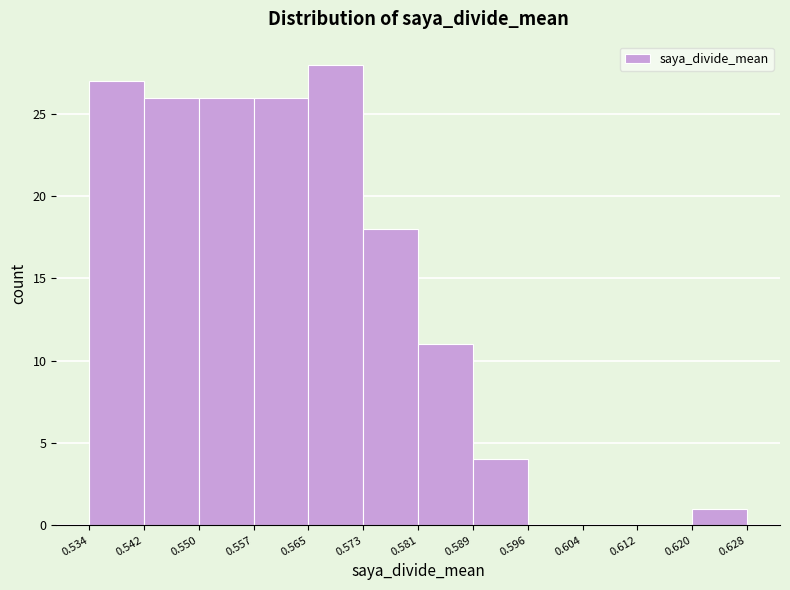

Reading left to right, list every bar in this chart as the range it spans on the x-axis followed by its height. The values are not printed on the chart, so give them approximately, as read against the axis.

0.534 to 0.542: 27
0.542 to 0.550: 26
0.550 to 0.557: 26
0.557 to 0.565: 26
0.565 to 0.573: 28
0.573 to 0.581: 18
0.581 to 0.589: 11
0.589 to 0.596: 4
0.596 to 0.604: 0
0.604 to 0.612: 0
0.612 to 0.620: 0
0.620 to 0.628: 1